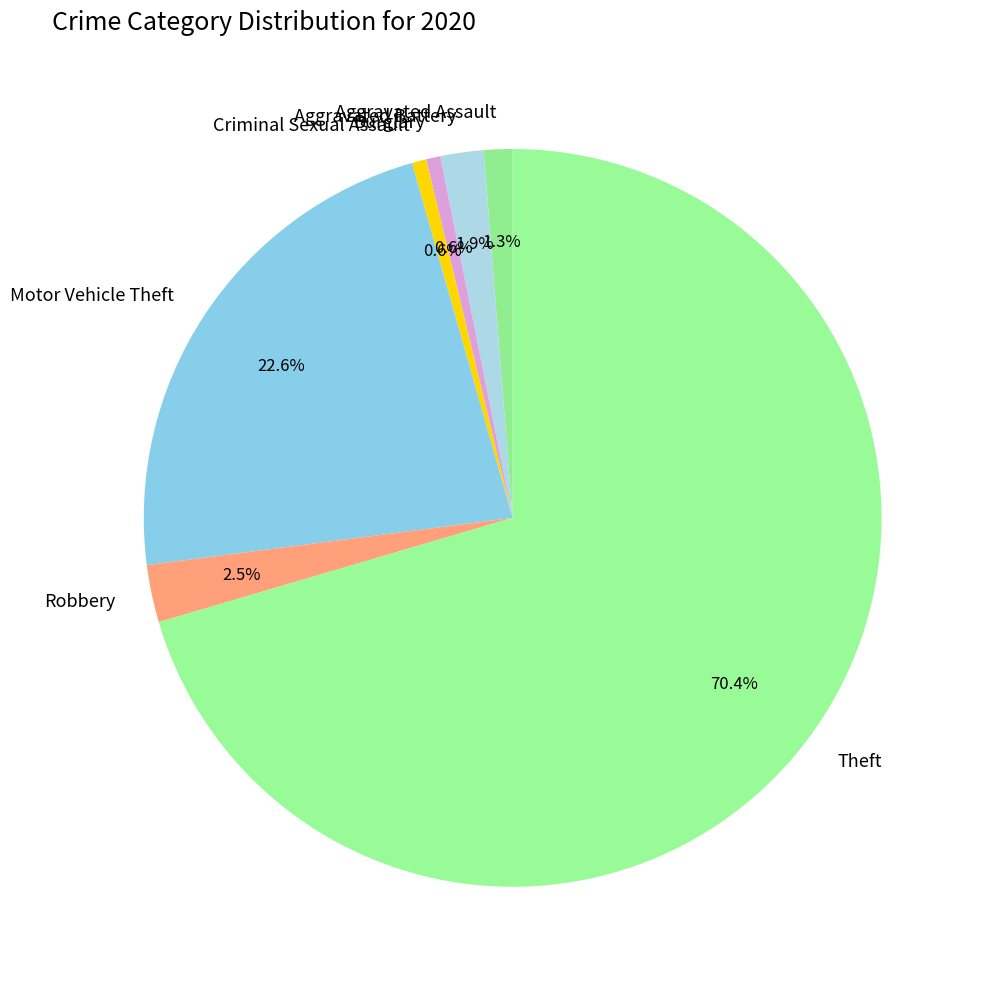

How much of the chart is everything except Aggravated Battery?

98.1%